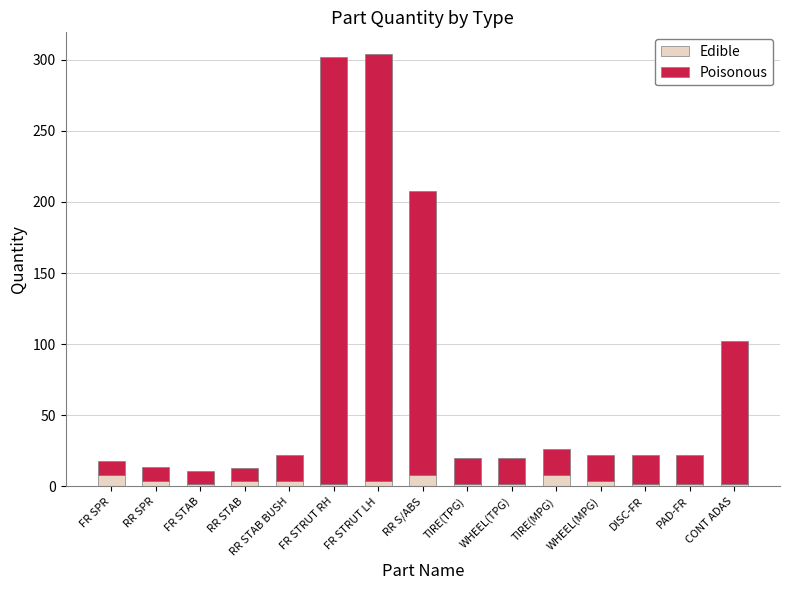

What is the sum of all Edible values?

58